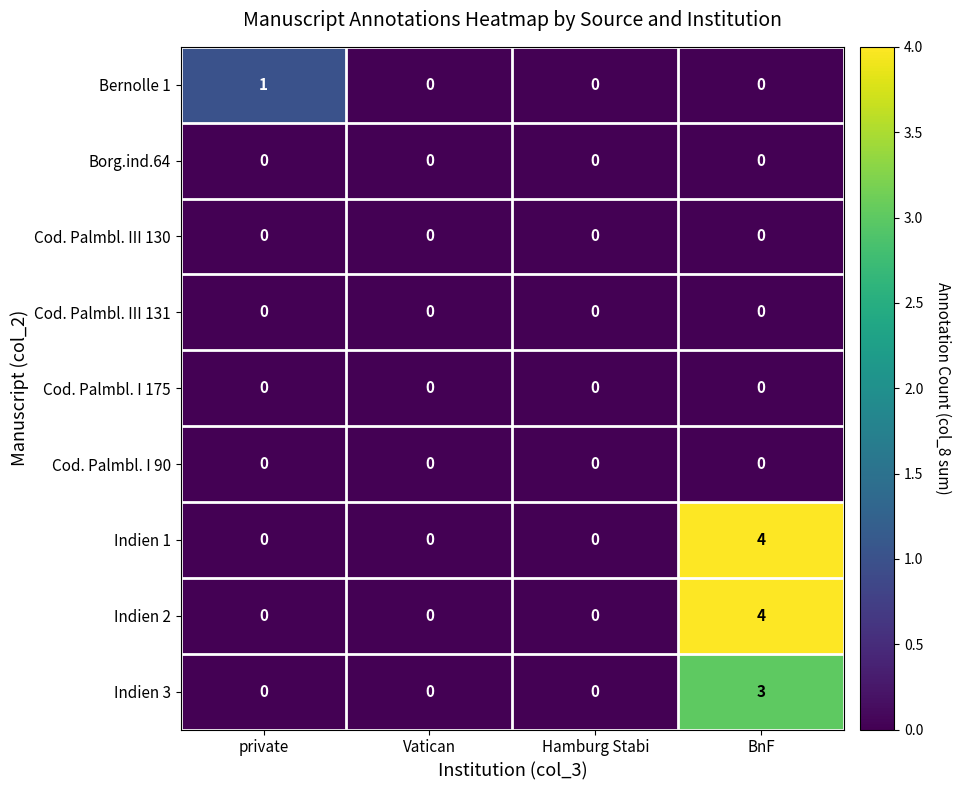

Is it true that Indien 3 equals 0 at Hamburg Stabi?

True